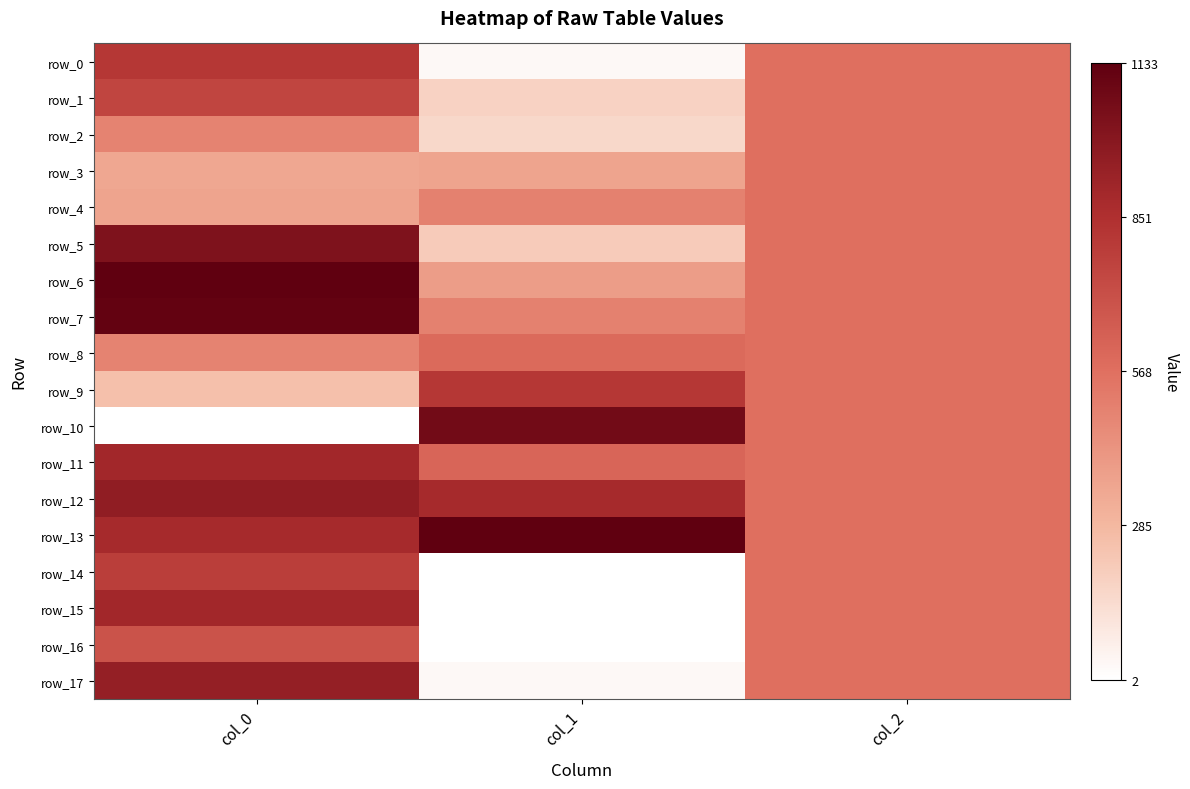

Reading left to right, list all the values displayed in this chart.

row_0: col_0=0.7	col_1=0.0	col_2=0.5
row_1: col_0=0.7	col_1=0.2	col_2=0.5
row_2: col_0=0.4	col_1=0.1	col_2=0.5
row_3: col_0=0.3	col_1=0.3	col_2=0.5
row_4: col_0=0.3	col_1=0.4	col_2=0.5
row_5: col_0=0.9	col_1=0.2	col_2=0.5
row_6: col_0=1.0	col_1=0.3	col_2=0.5
row_7: col_0=1.0	col_1=0.4	col_2=0.5
row_8: col_0=0.4	col_1=0.5	col_2=0.5
row_9: col_0=0.2	col_1=0.7	col_2=0.5
row_10: col_0=0.0	col_1=0.9	col_2=0.5
row_11: col_0=0.8	col_1=0.5	col_2=0.5
row_12: col_0=0.8	col_1=0.8	col_2=0.5
row_13: col_0=0.8	col_1=1.0	col_2=0.5
row_14: col_0=0.7	col_1=0.0	col_2=0.5
row_15: col_0=0.8	col_1=0.0	col_2=0.5
row_16: col_0=0.6	col_1=0.0	col_2=0.5
row_17: col_0=0.8	col_1=0.0	col_2=0.5